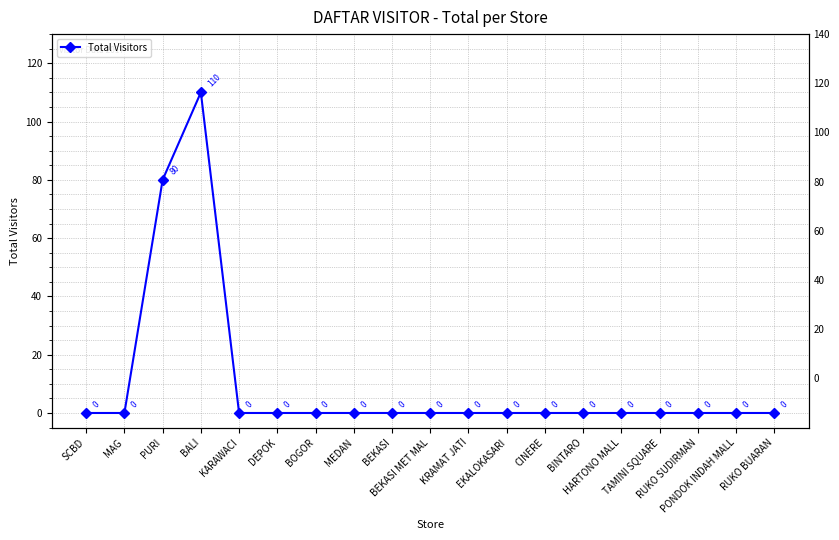

Which has a higher value, BEKASI MET MAL or CINERE?

BEKASI MET MAL